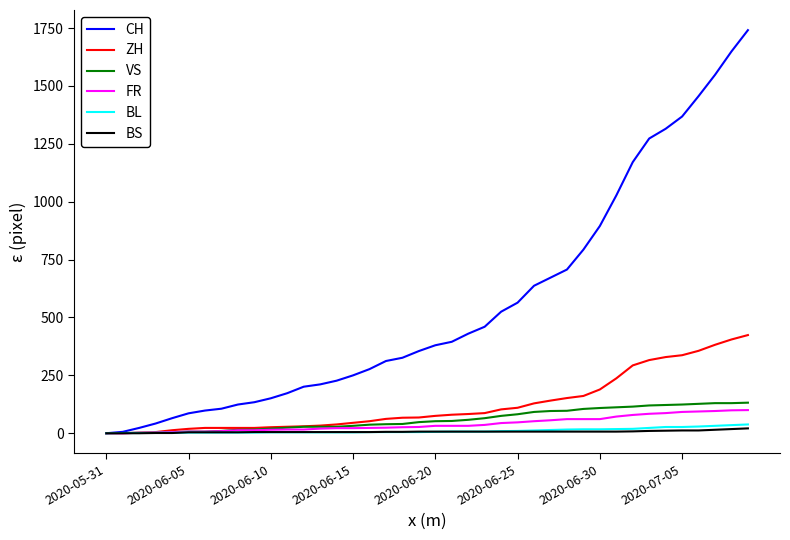

Which series has the widest spread of values?

CH